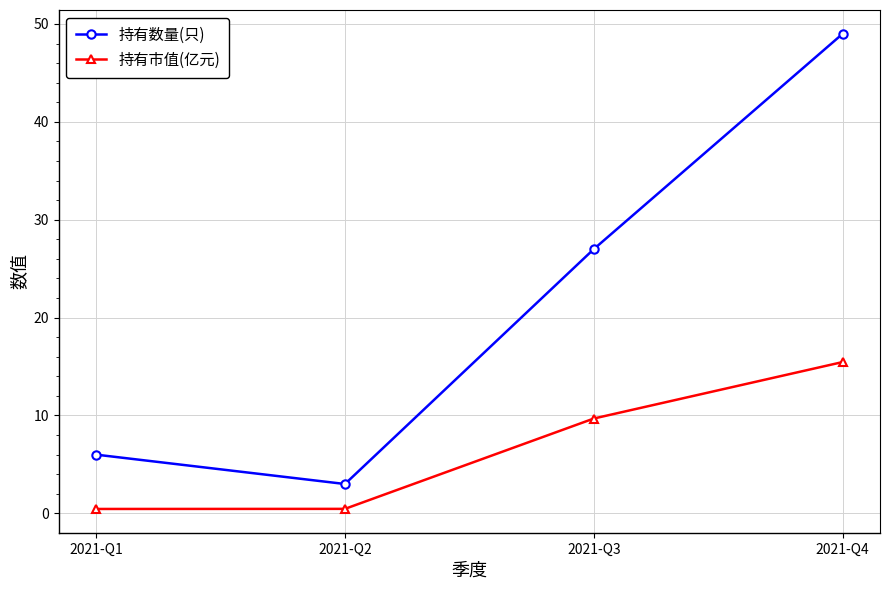

How many data points in 持有数量(只) are less than 27?

2